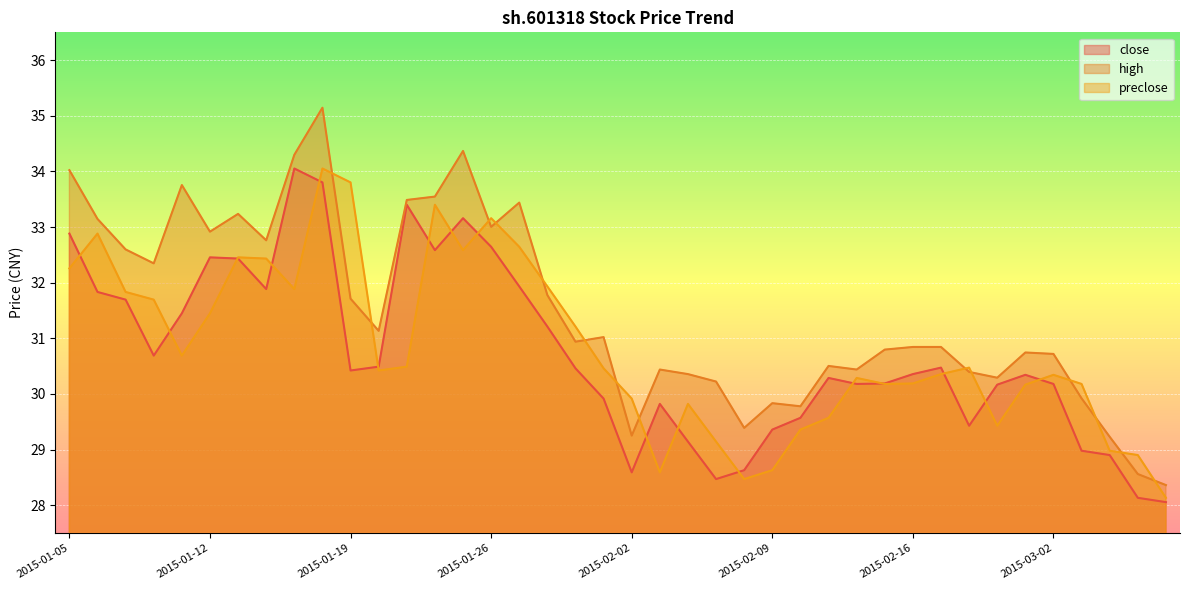

Is it true that high equals 29.4 at 2015-02-06?

True